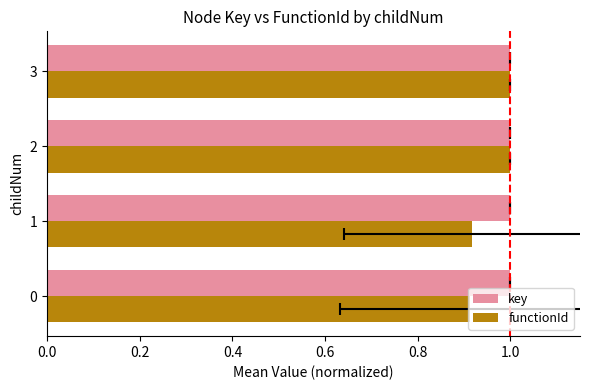

What is the value of the functionId bar at the 3rd from the left?

1.0